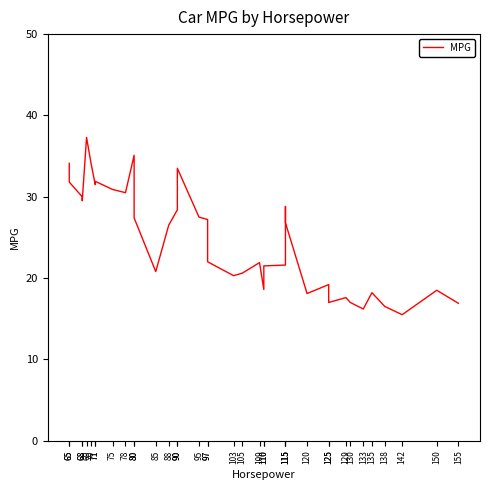

What is the difference between the maximum and minimum values?

21.8